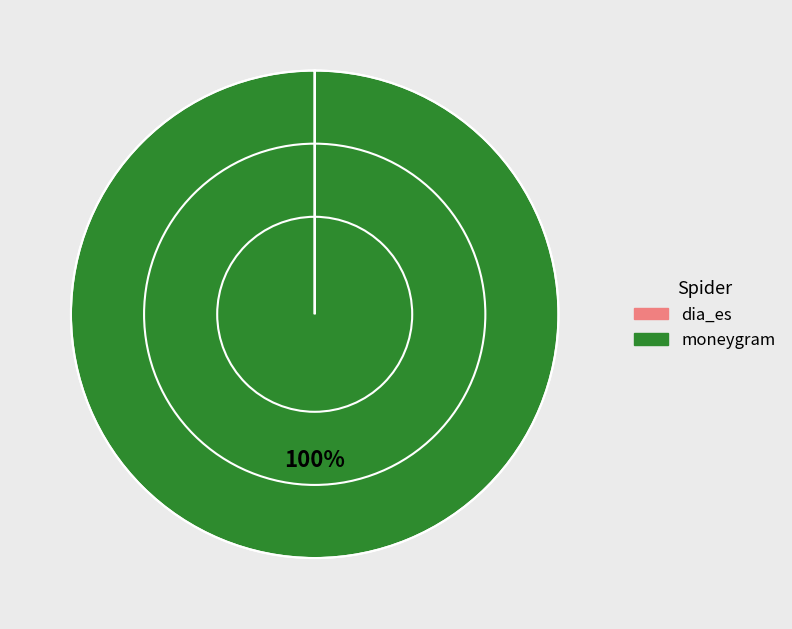

Is there any slice that represents more than half of the pie?

Yes